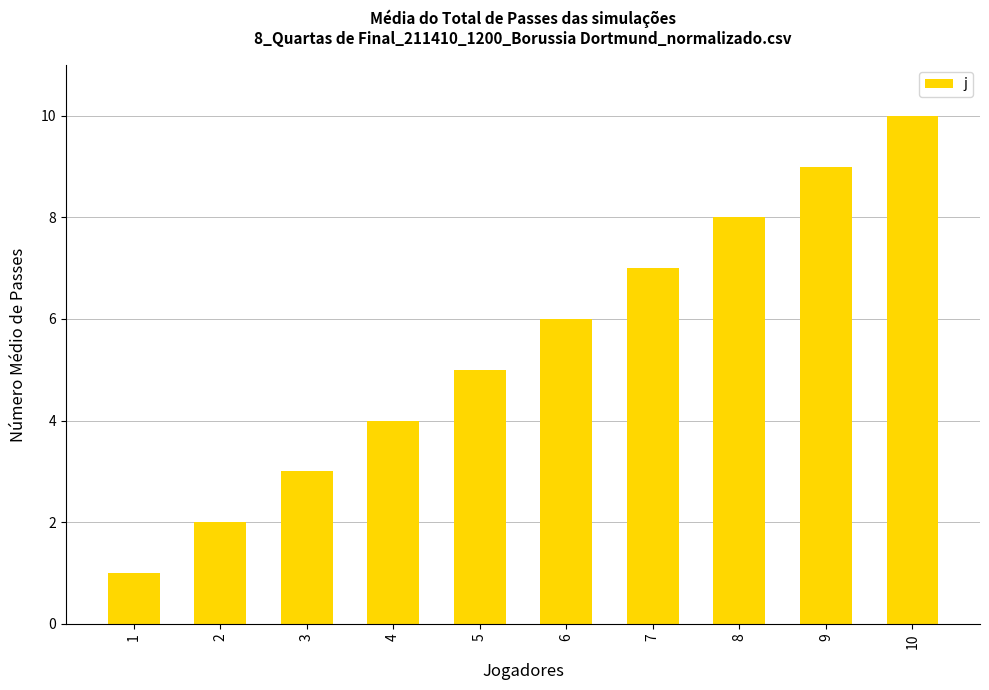

At which category does the chart reach its minimum across all series?

1